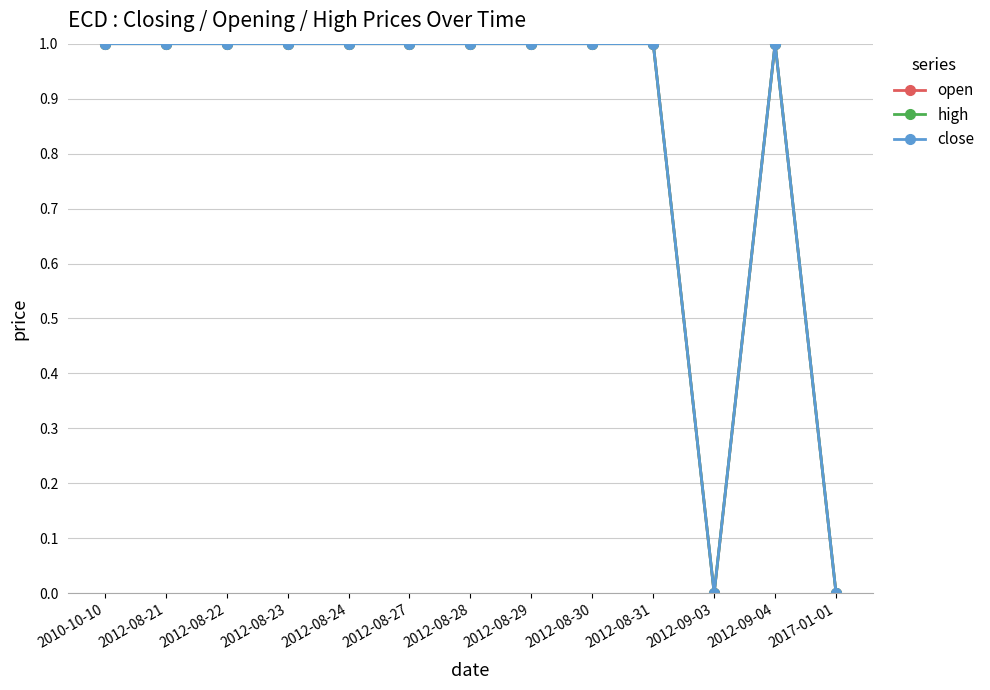

Is this an area chart (filled region under the line)?

No